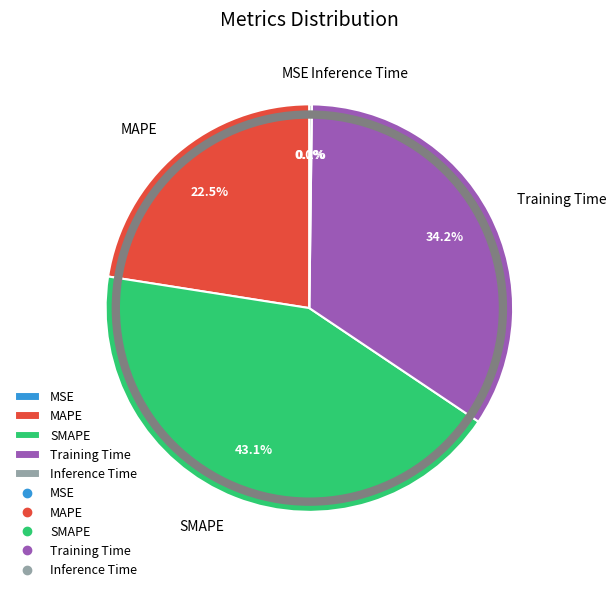

Is it true that Training Time is 34% of the pie?

True